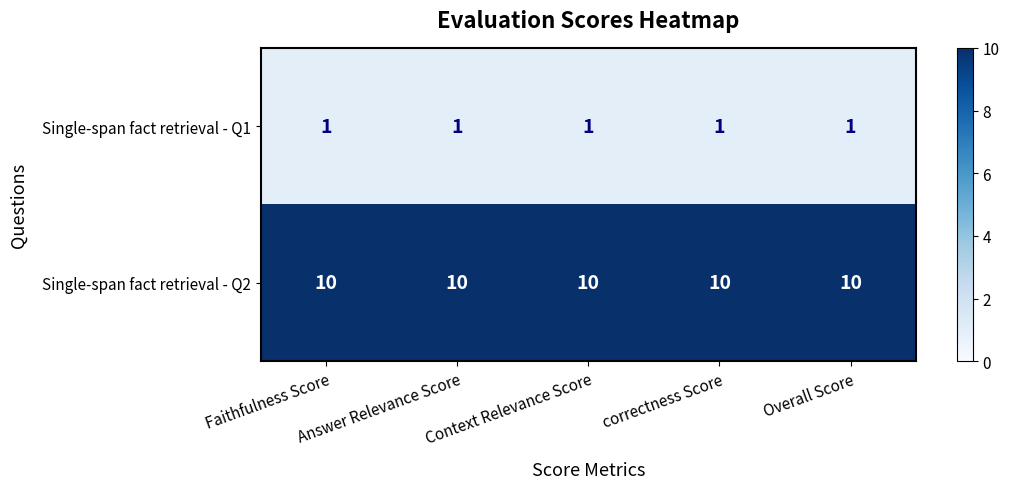

What is the spread (max minus min) of values at Faithfulness Score?

9